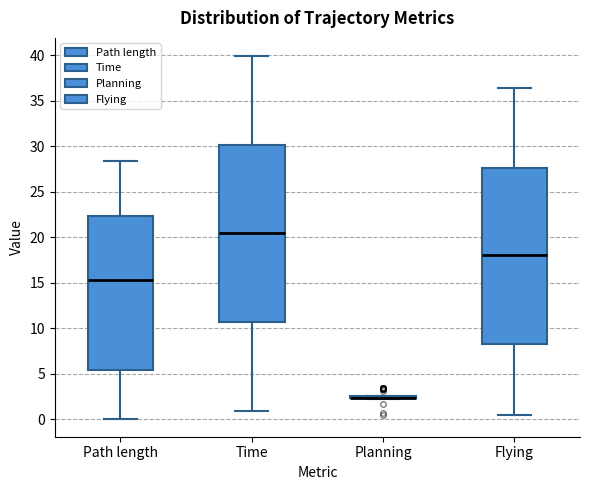

Reading left to right, read every box against the y-axis: the position of its median line, the range the box covers, and the ends of its whiskers. The values are not printed on the chart, so give them approximately, as read against the axis.

Path length: median 15.5, box 5.5 to 22.5, whiskers 0.0 to 28.5
Time: median 20.5, box 10.5 to 30.0, whiskers 1.0 to 40.0
Planning: box collapsed to a line at 2.5, whiskers 2.0 to 2.5
Flying: median 18.0, box 8.5 to 27.5, whiskers 0.5 to 36.5